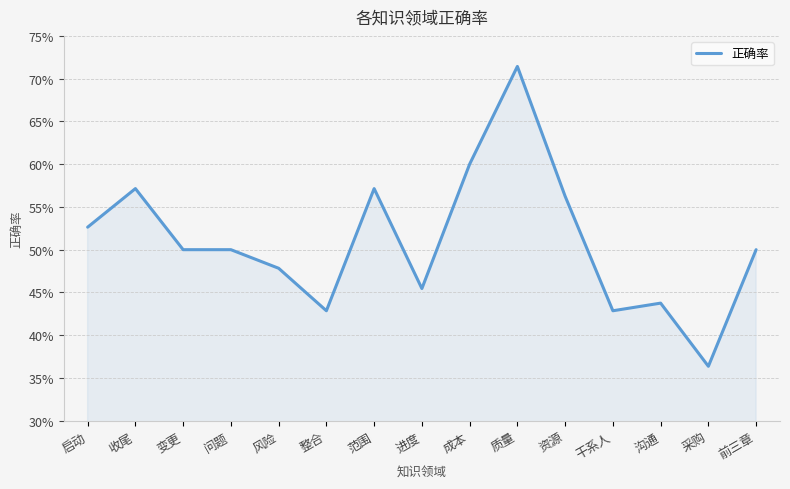

Which label corresponds to the smallest value in the chart?

采购